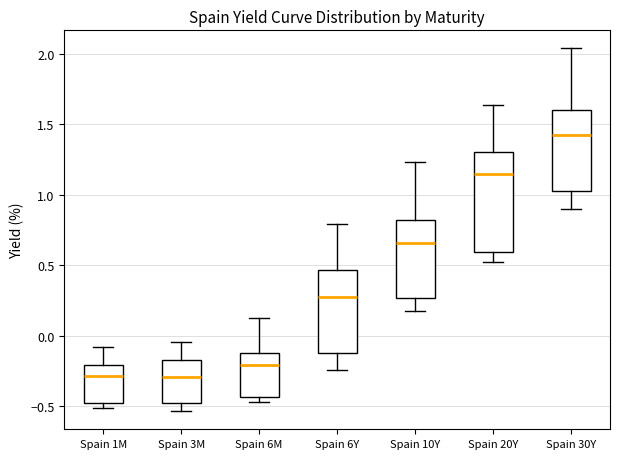

Where does the upper whisker of the box for Spain 6M end on the y-axis? The values are not printed on the chart, so give them approximately, as read against the axis.

0.15